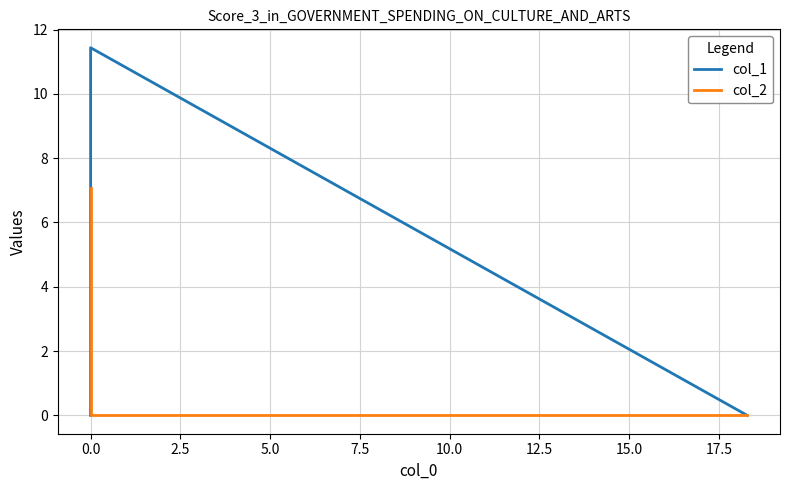

List the series in order of their peak value, lowest first.

col_2, col_1